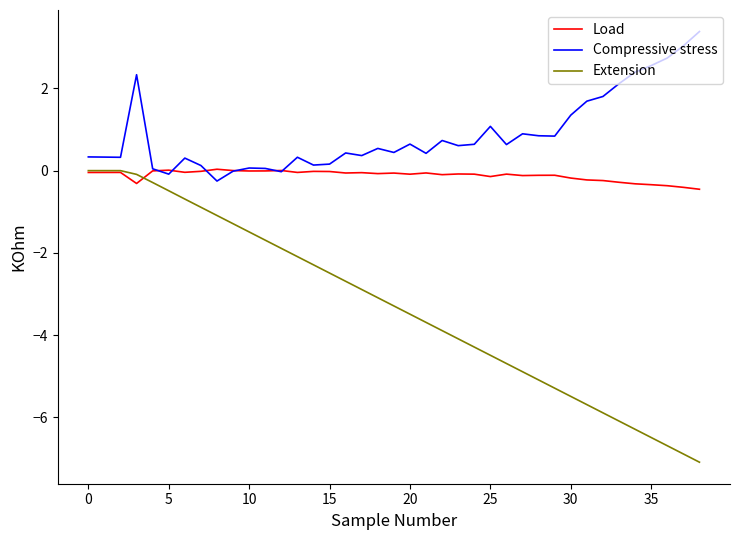

How many interior local valleys does the Compressive stress series have?

11